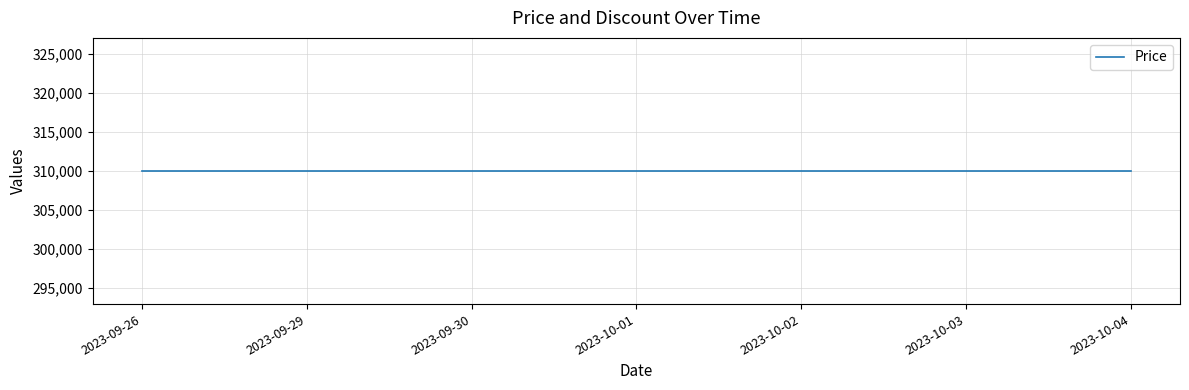

Between 2023-09-26 and 2023-10-02, which is larger?

2023-09-26